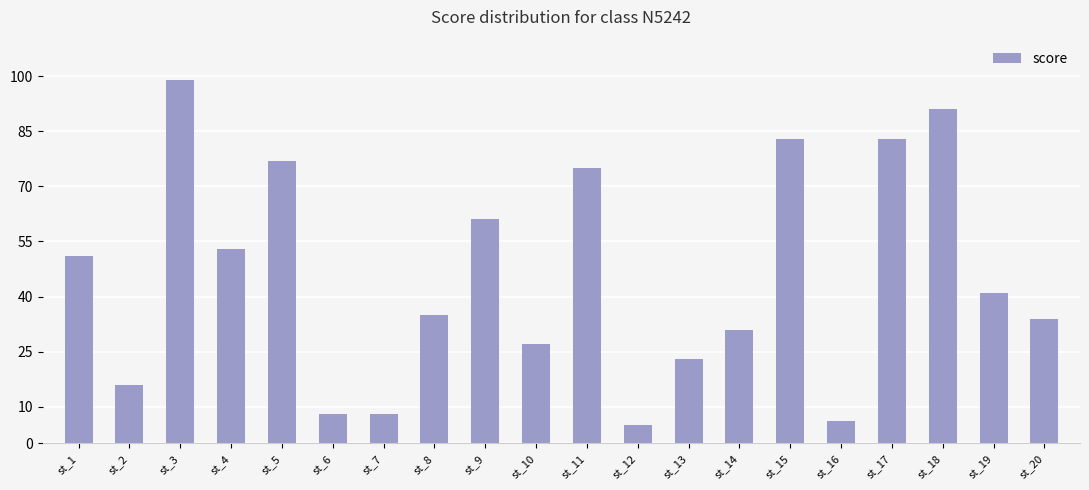

What is the change in value from st_4 to st_9?

+8